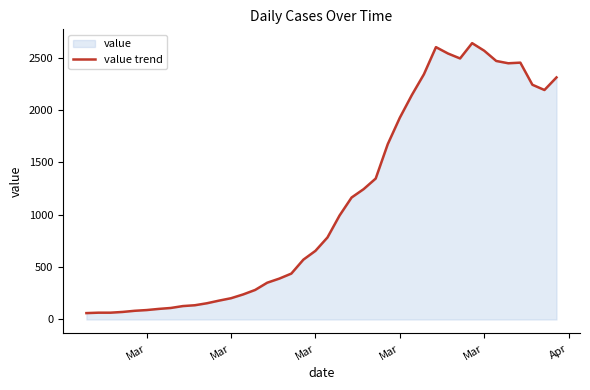

How many points are lower than both their immediate neighbors (excluding endpoints)?

3